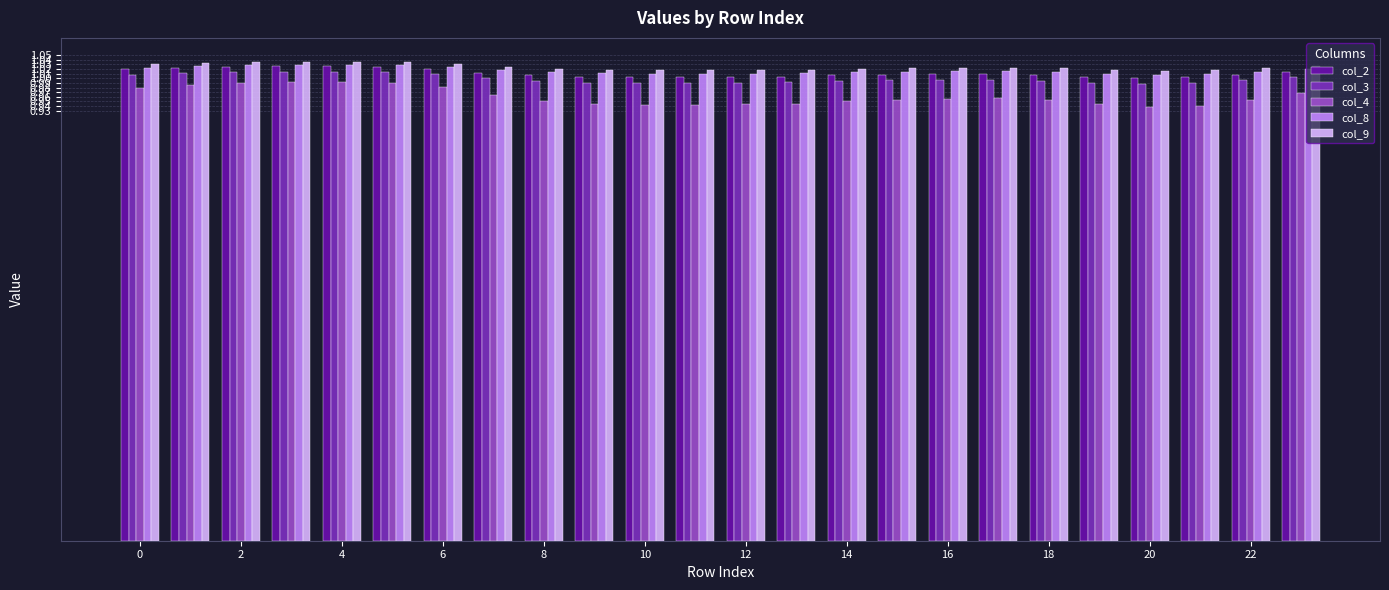

Which series has the widest spread of values?

col_4